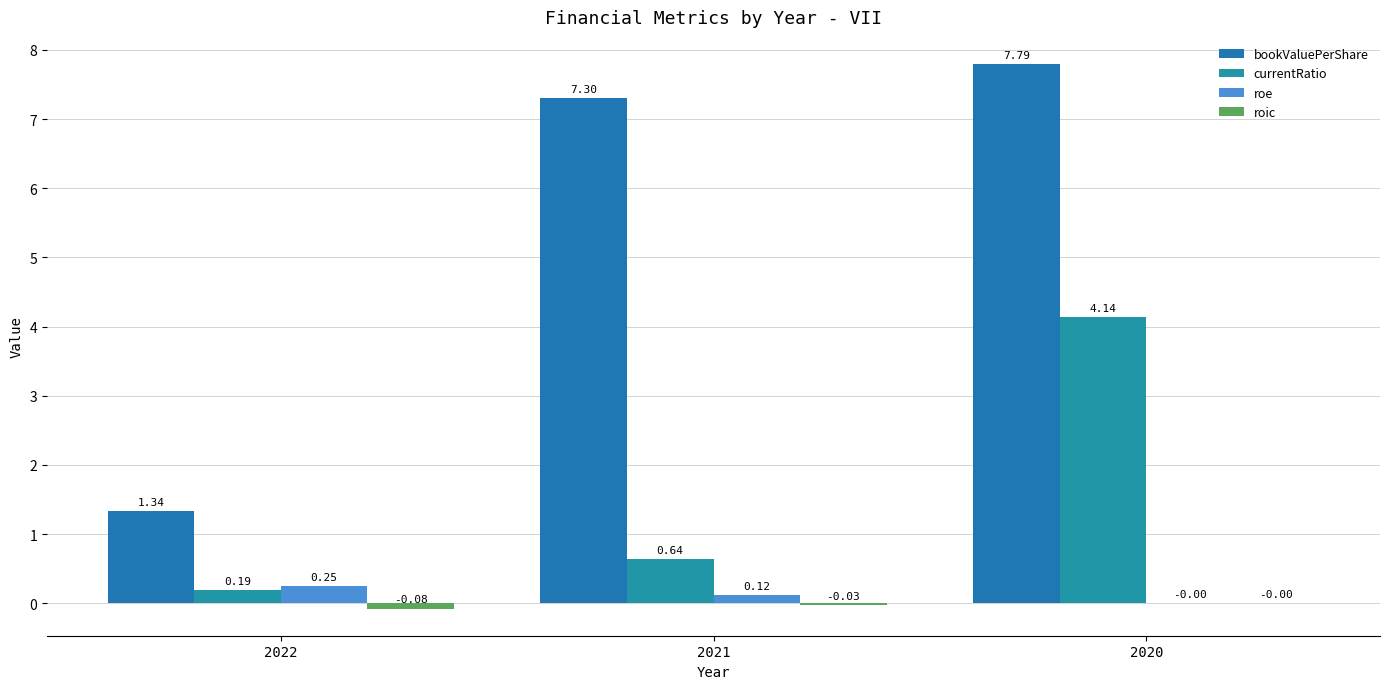

Reading left to right, extract all data points from this chart.

bookValuePerShare: 2022=1.3	2021=7.3	2020=7.8
currentRatio: 2022=0.2	2021=0.6	2020=4.1
roe: 2022=0.2	2021=0.1	2020=-0.0
roic: 2022=-0.1	2021=-0.0	2020=-0.0